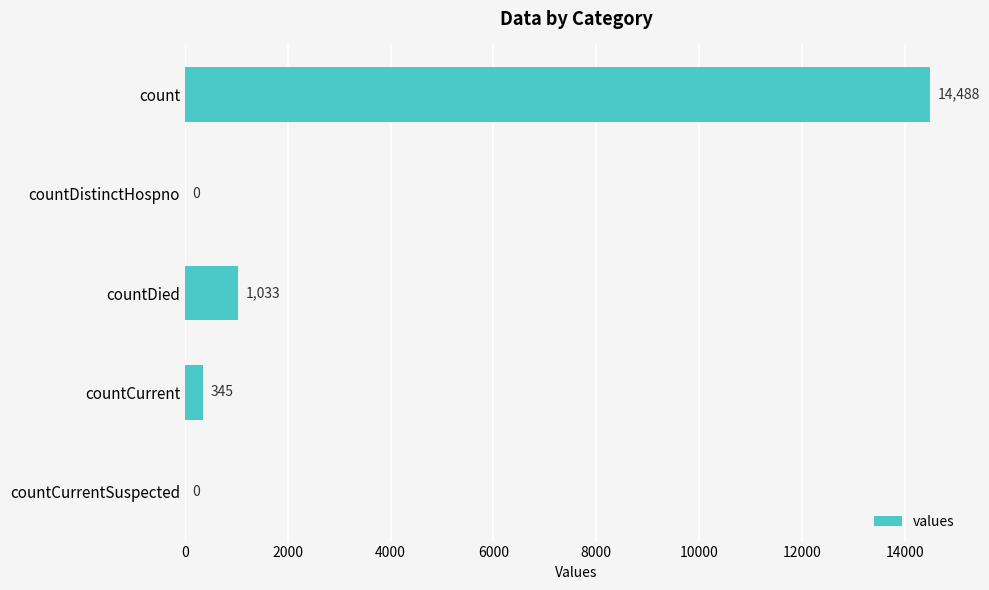

What is the sum of the values at countDied and countCurrent?

1378